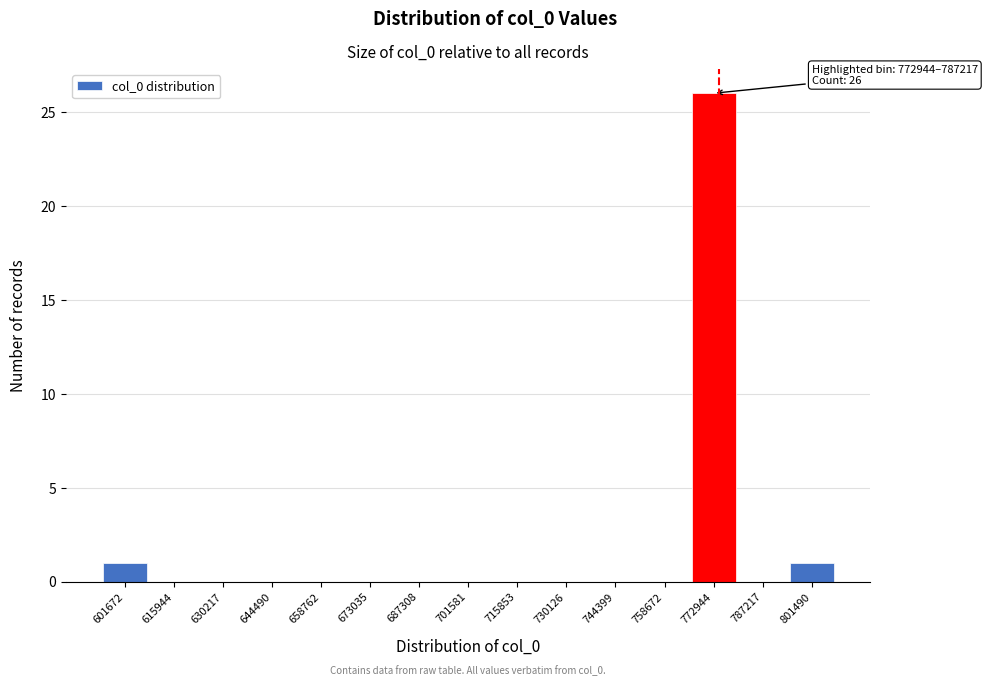

Reading right to left, list all the values displayed in this chart.

801490=1	787217=0	772944=26	758672=0	744399=0	730126=0	715853=0	701581=0	687308=0	673035=0	658762=0	644490=0	630217=0	615944=0	601672=1